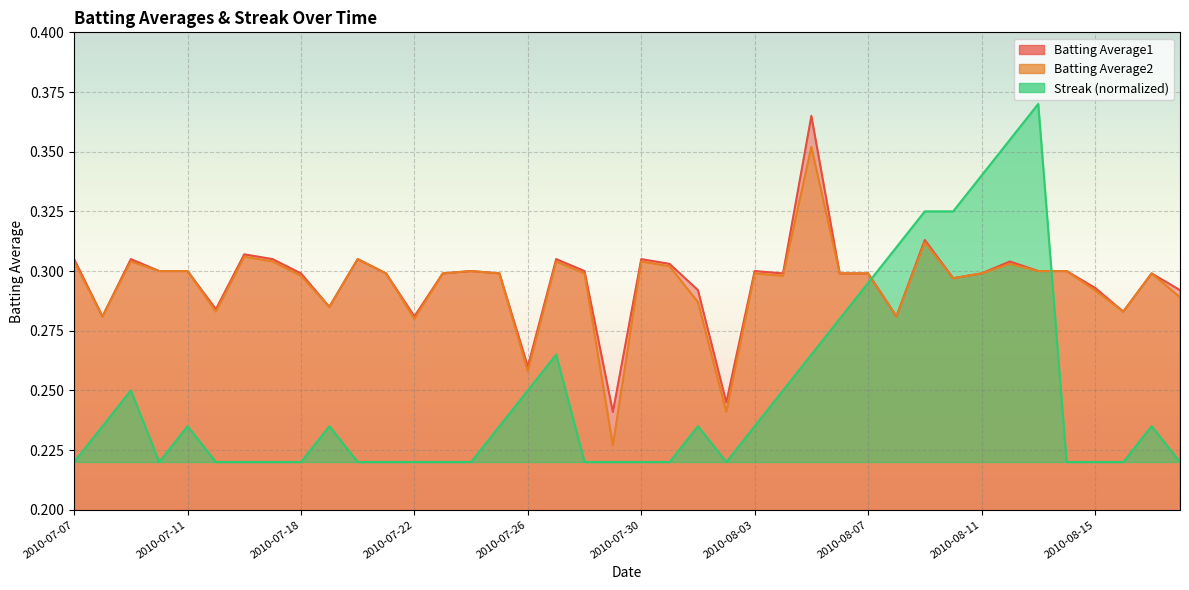

At which category is the sum across all series the highest?

2010-08-05